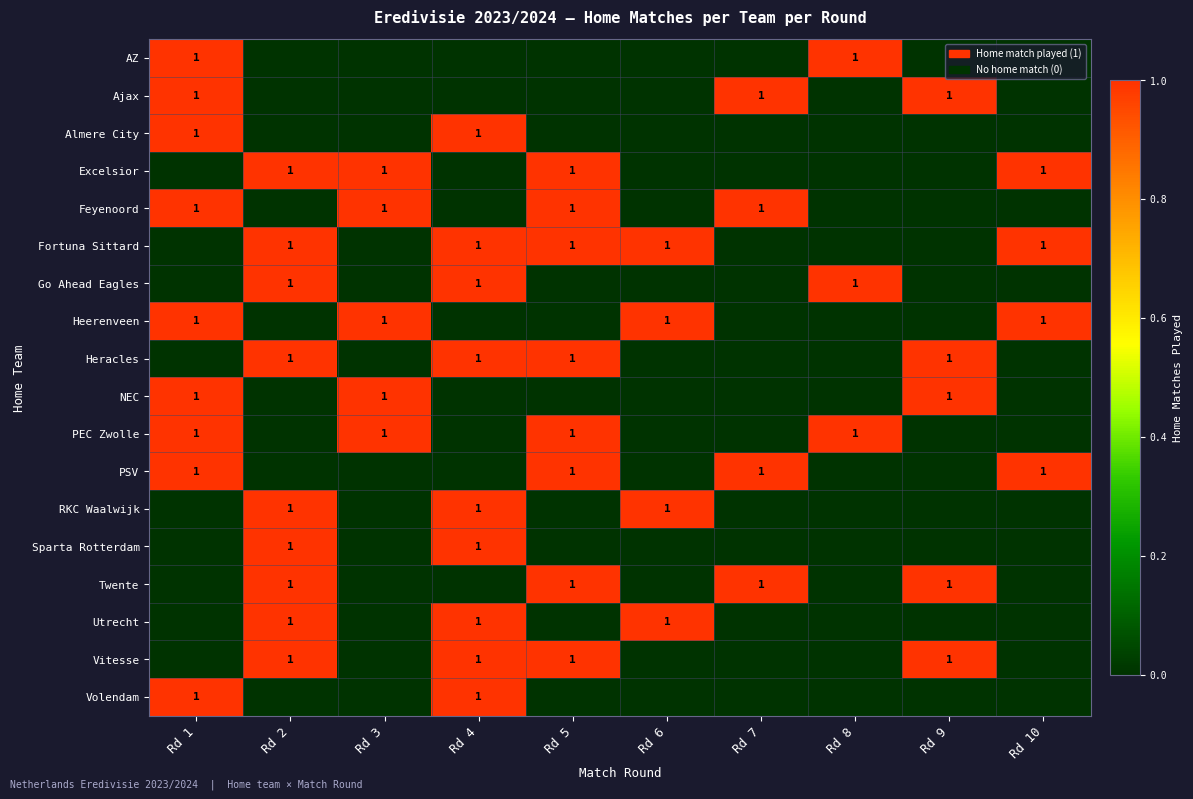

How many series are shown in this chart?

18